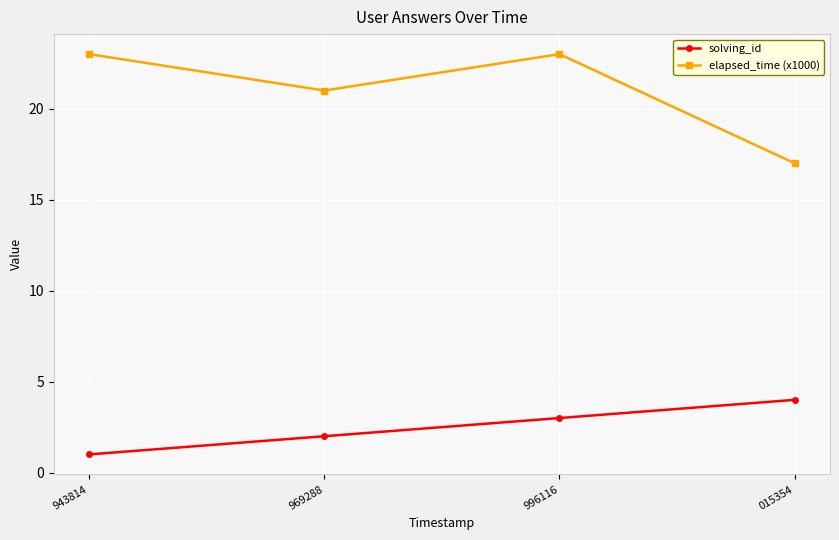

Rank the series at 015354 from lowest to highest value.

solving_id, elapsed_time (x1000)